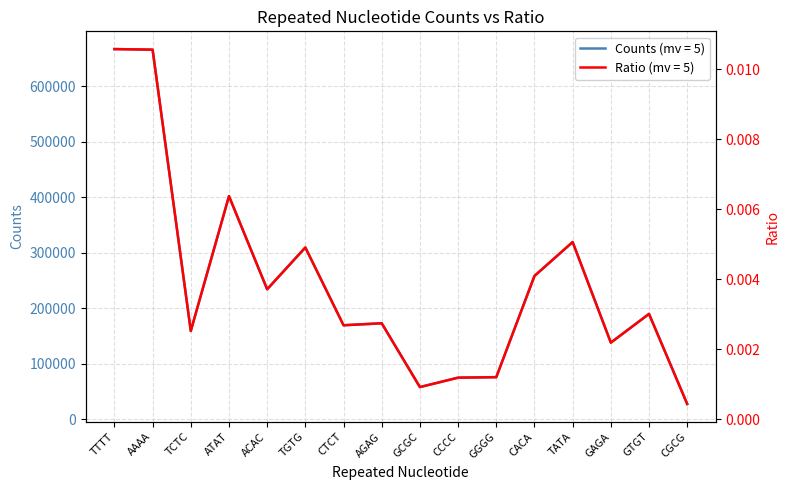

True or false: Ratio and Counts cross at least once.

False